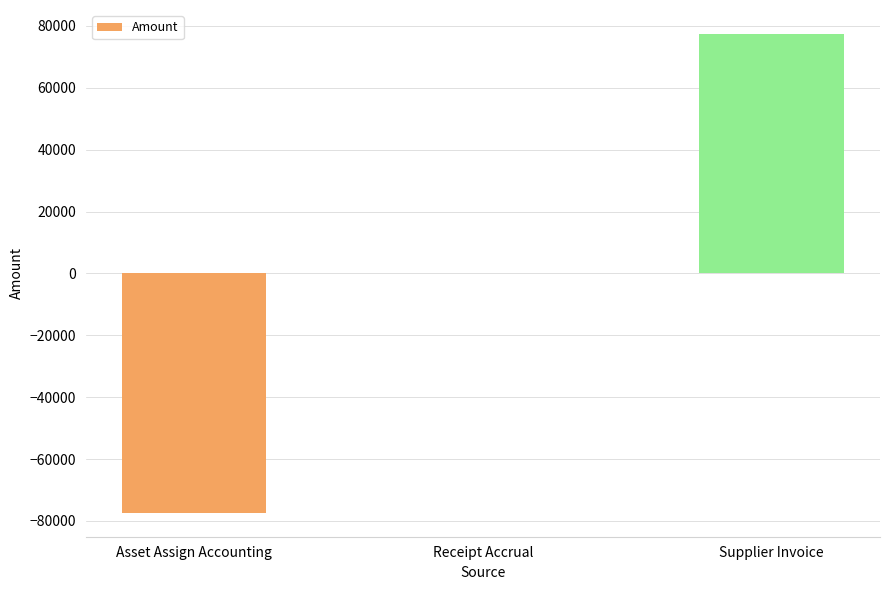

Which has a higher value, Receipt Accrual or Asset Assign Accounting?

Receipt Accrual